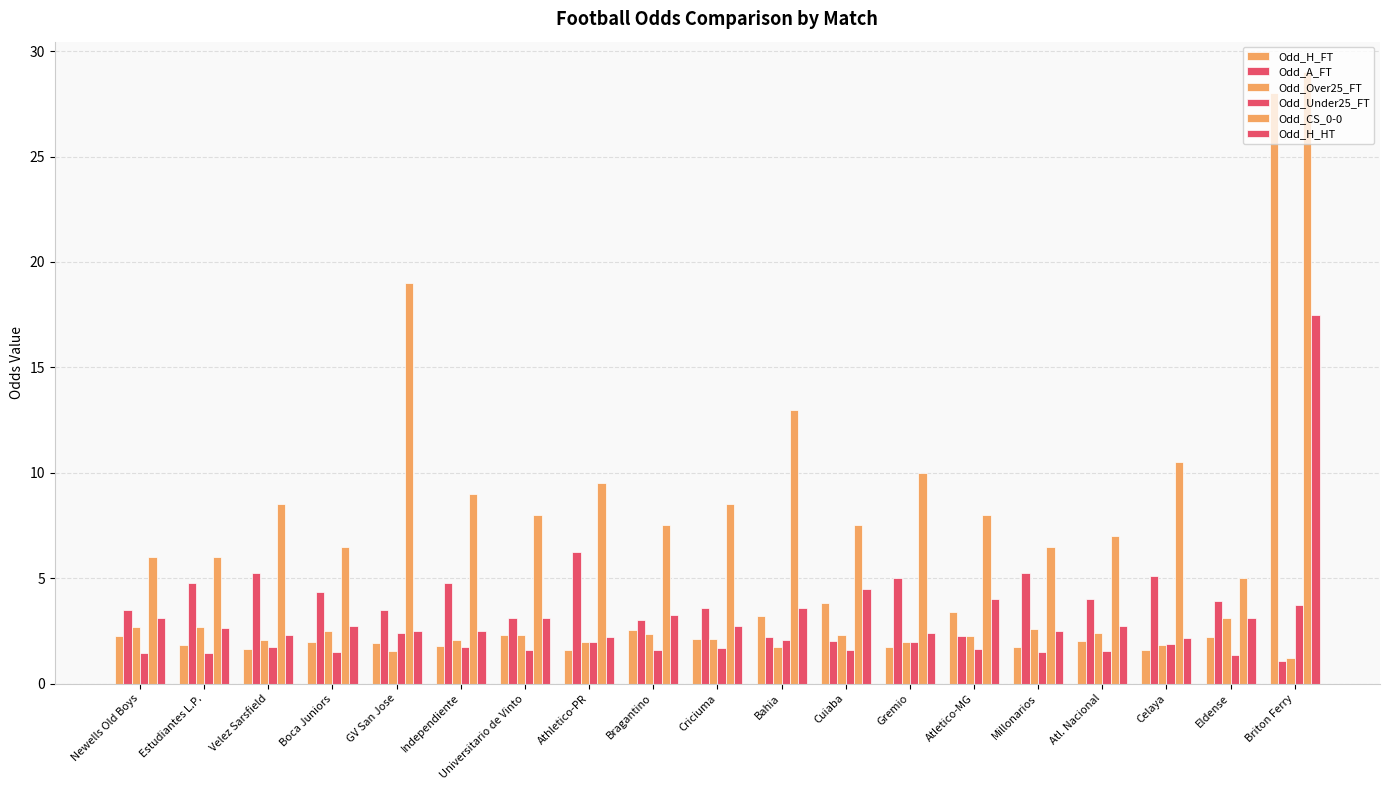

What is the difference between the Odd_A_FT values at Athletico-PR and Boca Juniors?

1.9